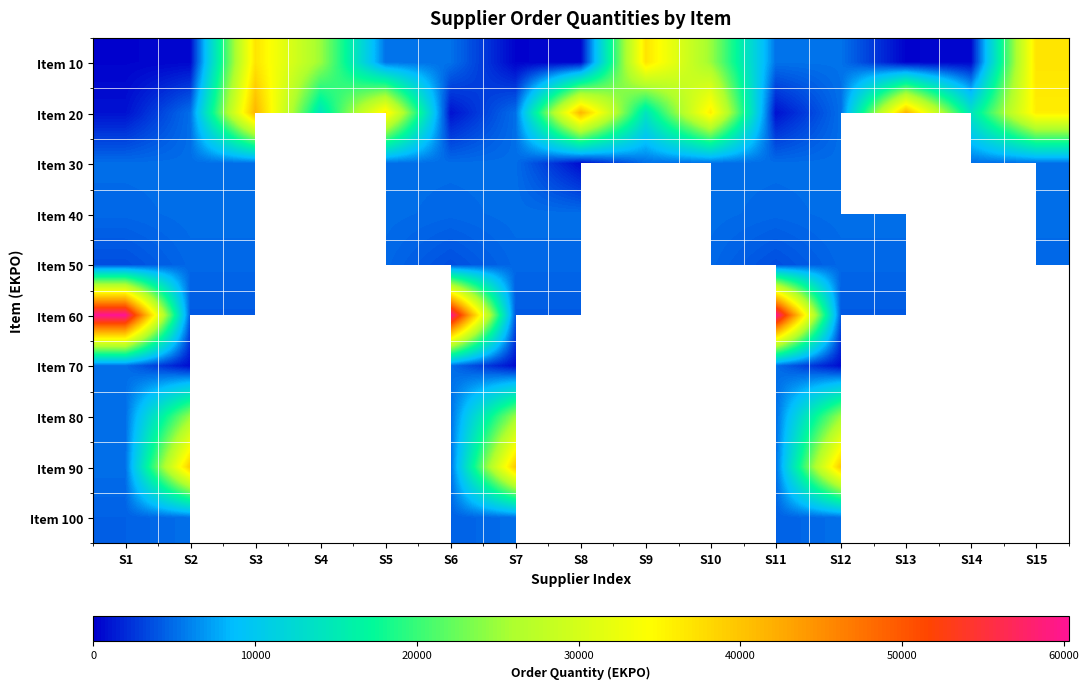

Which label corresponds to the largest value in the chart?

S1